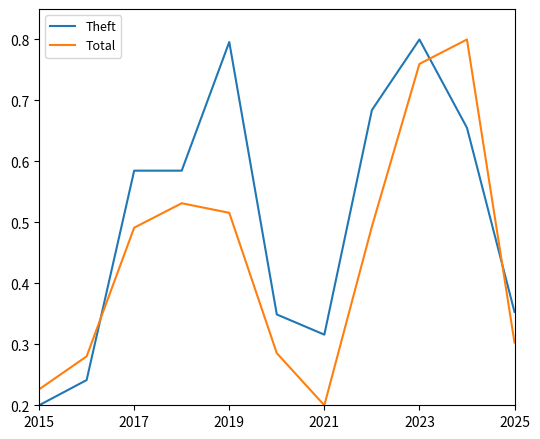

After their last crossing, which series has the higher values: Theft or Total?

Theft